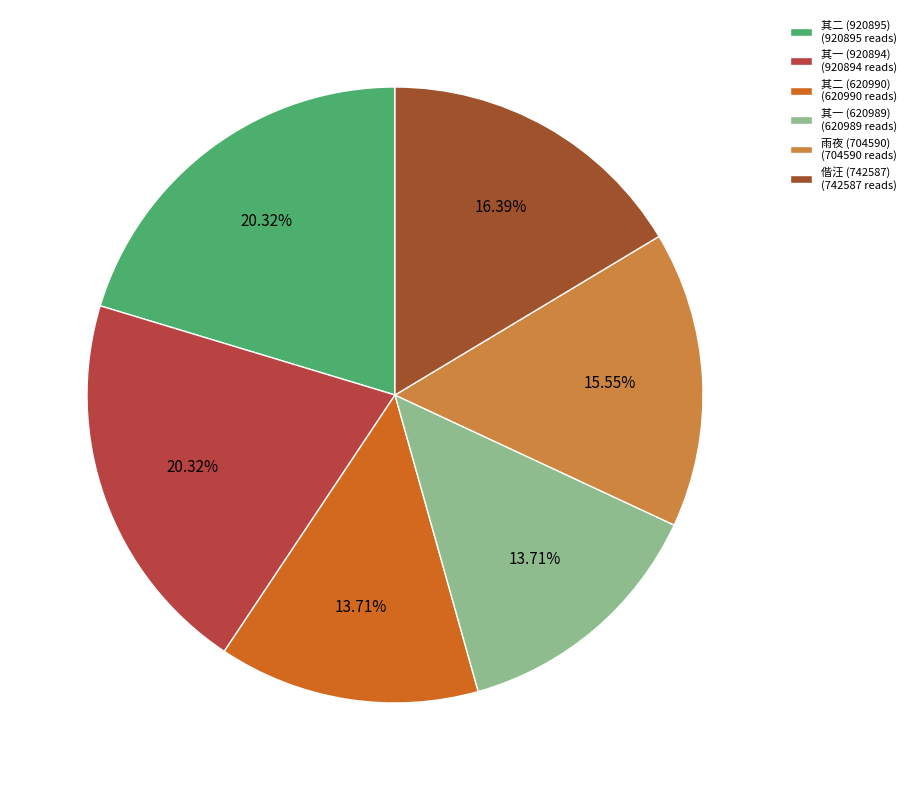

How many segments does this pie chart have?

6